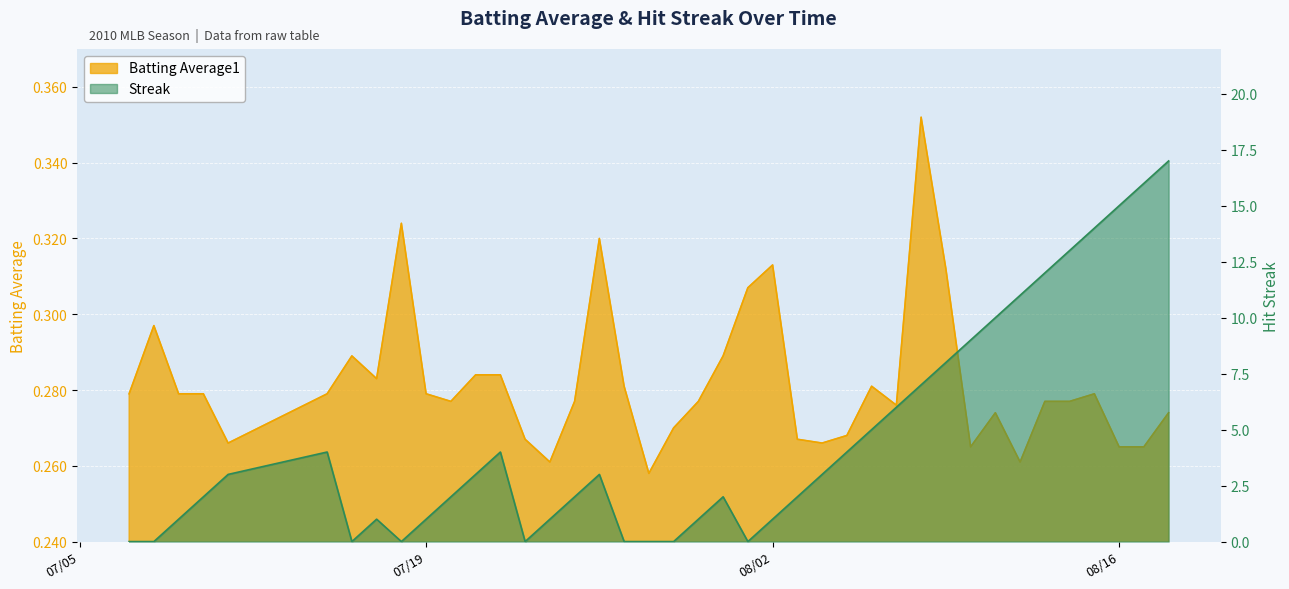

Is it true that Streak equals 4.3 at 2010-07-11?

False